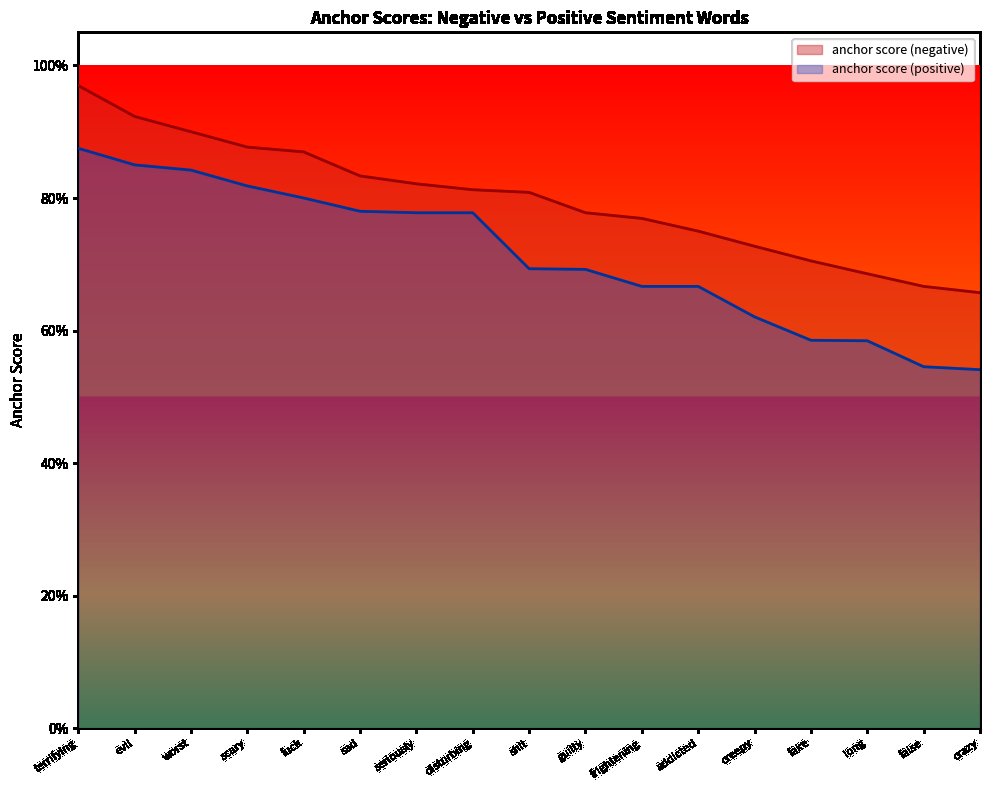

True or false: anchor score (negative) and anchor score (positive) intersect in this chart.

False